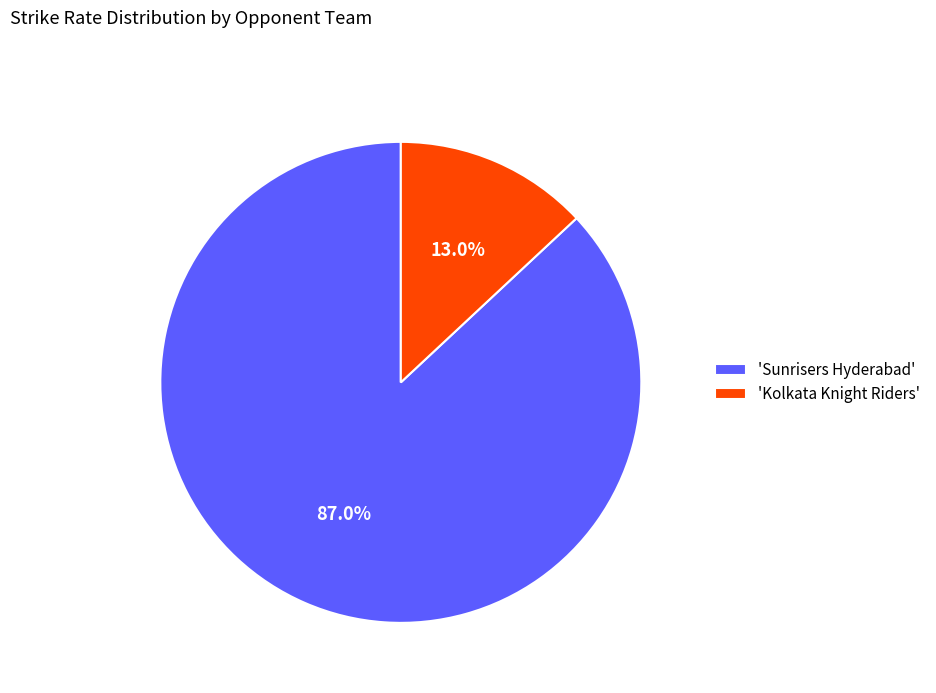

What is the largest slice in the pie chart?

'Sunrisers Hyderabad'